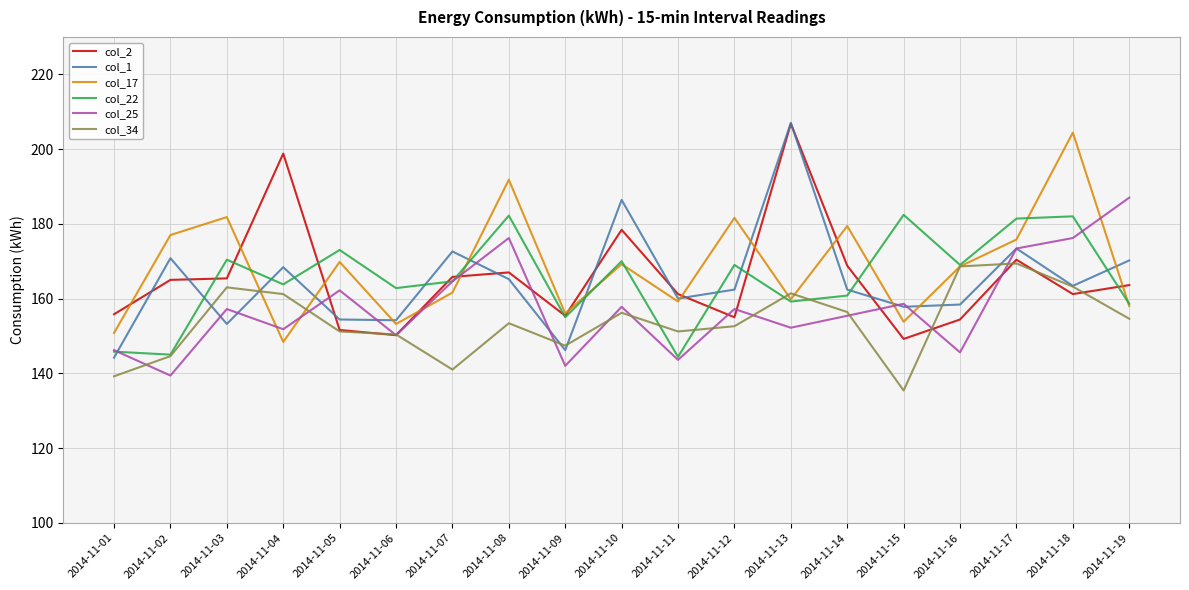

Between 2014-11-05 and 2014-11-19, which series saw the biggest shift?

col_25